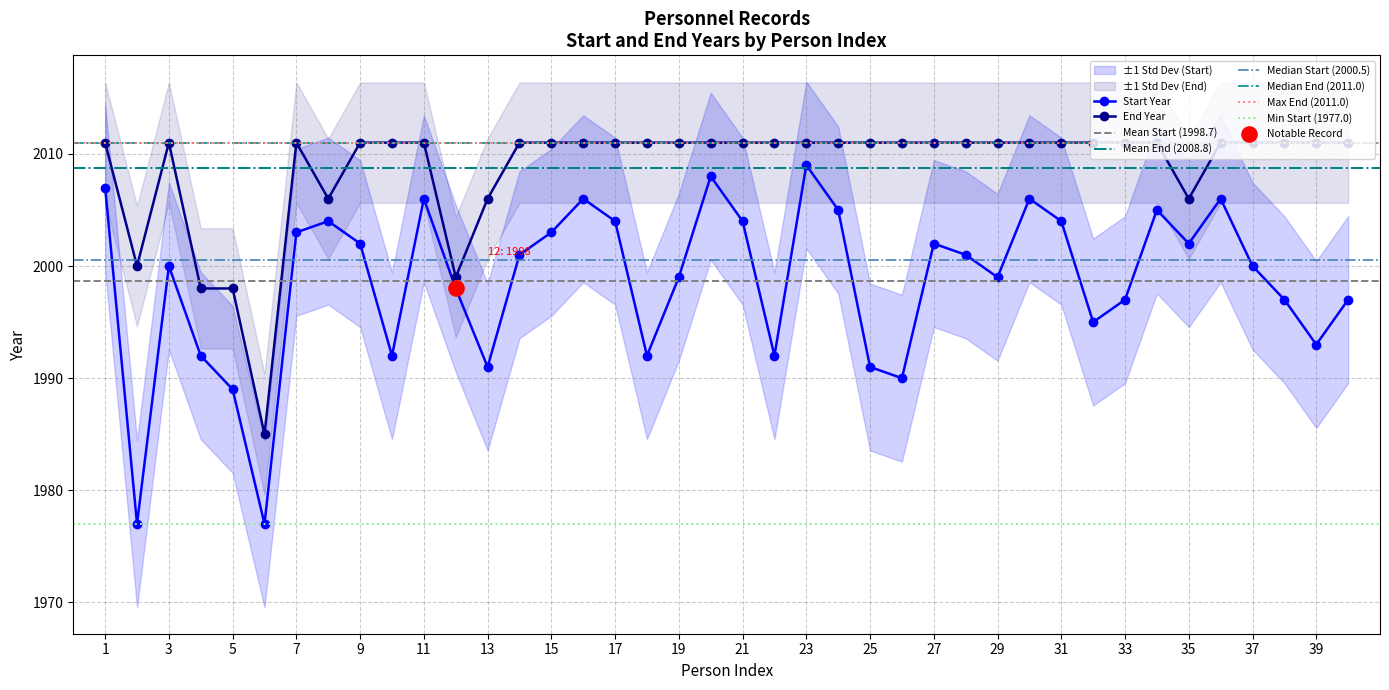

At how many categories does at least one series exceed 1989?

39